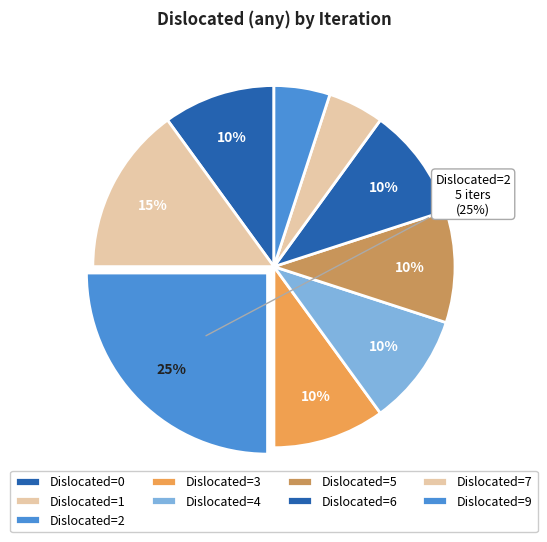

Does any single category account for the majority?

No